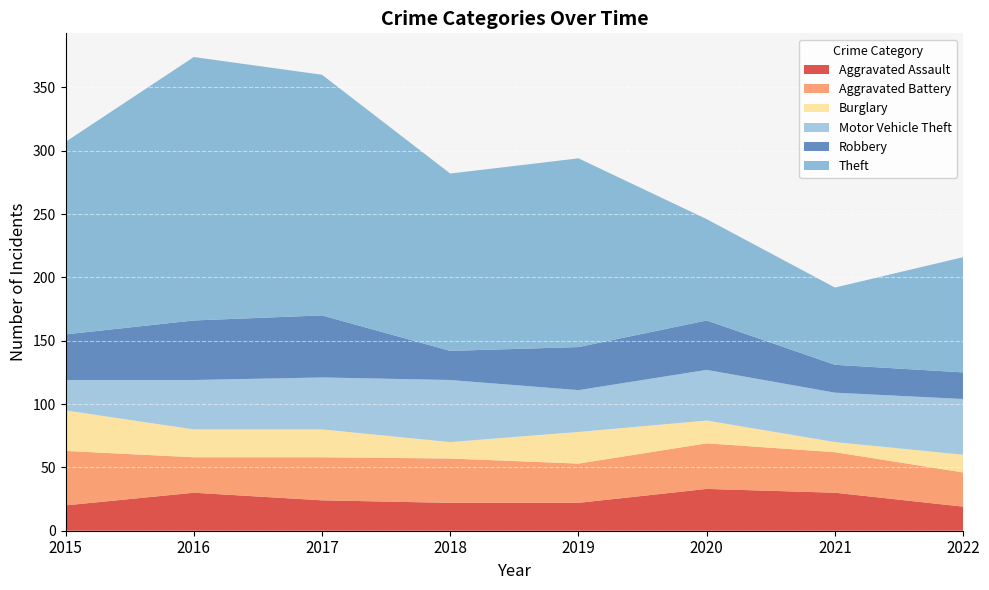

How many data points in Robbery are above 36?

3